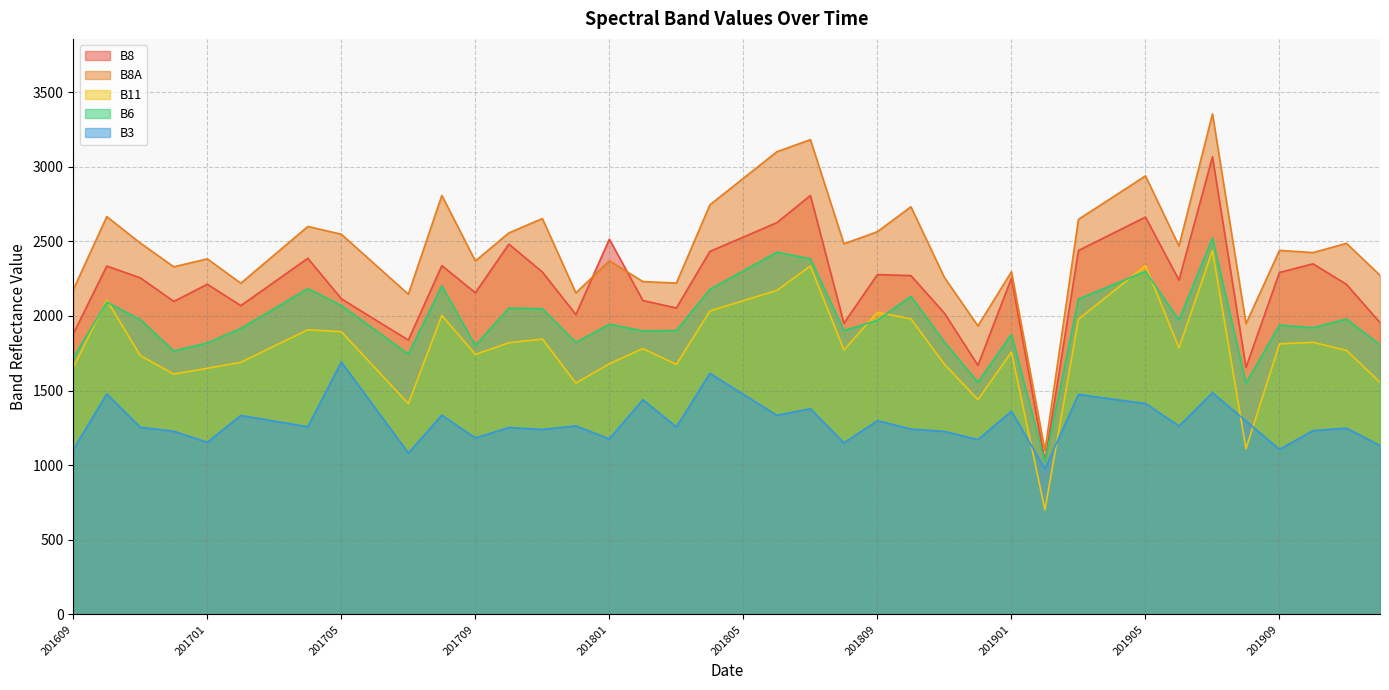

Between 201903 and 201902, which is larger?

201903